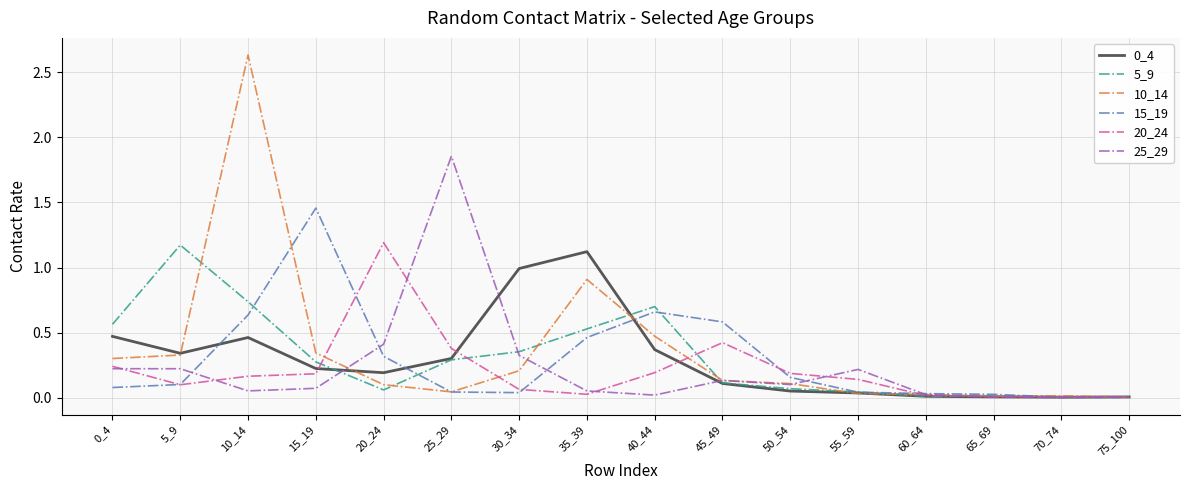

True or false: 10_14 has more than 2 interior local peaks.

True